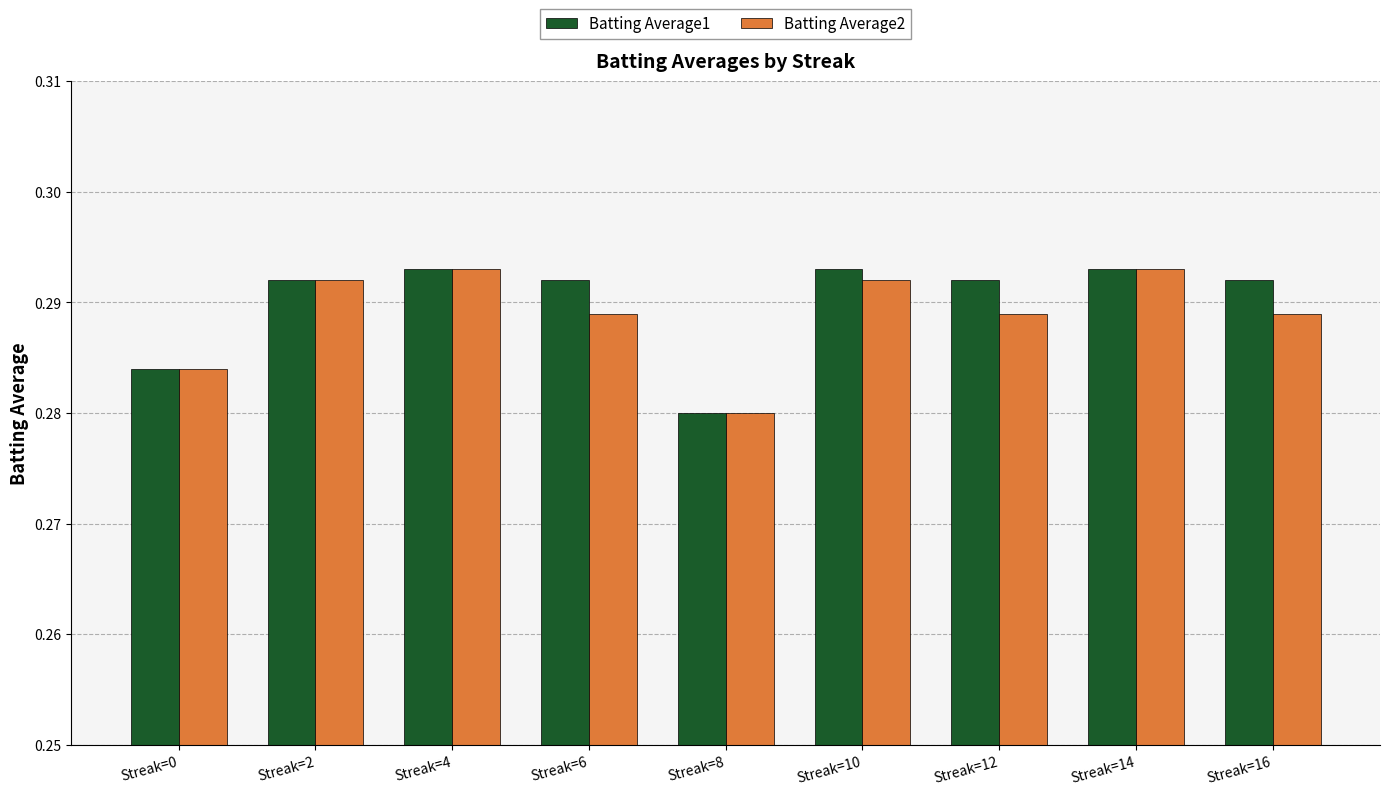

What is the sum of all Batting Average1 values?

2.6